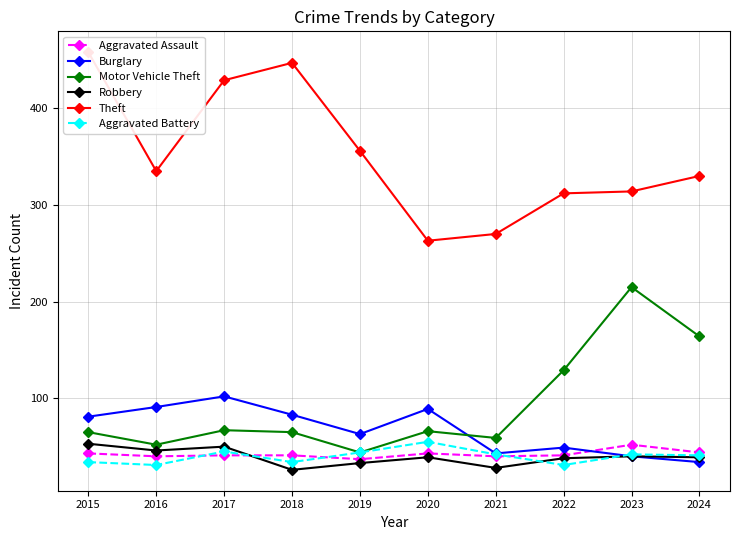

The value of Robbery at 2019 is 33. True or false?

True